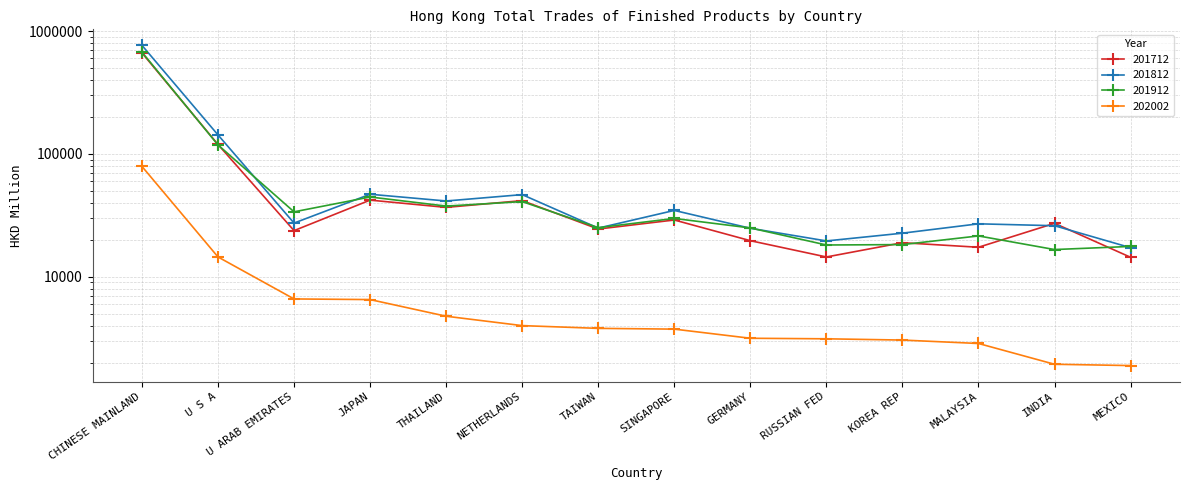

True or false: 202002 and 201712 cross at least once.

False